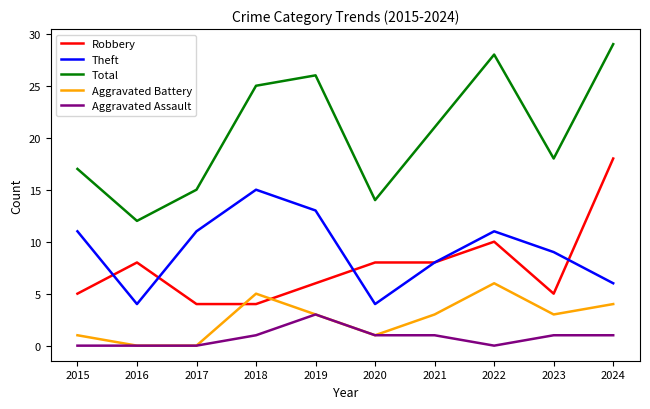

Does the chart display data point markers on the line(s)?

No